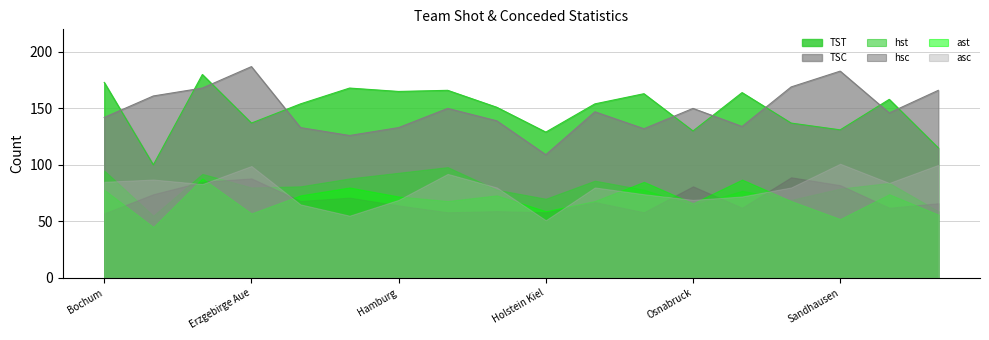

Which category has the highest value across all series?

Erzgebirge Aue